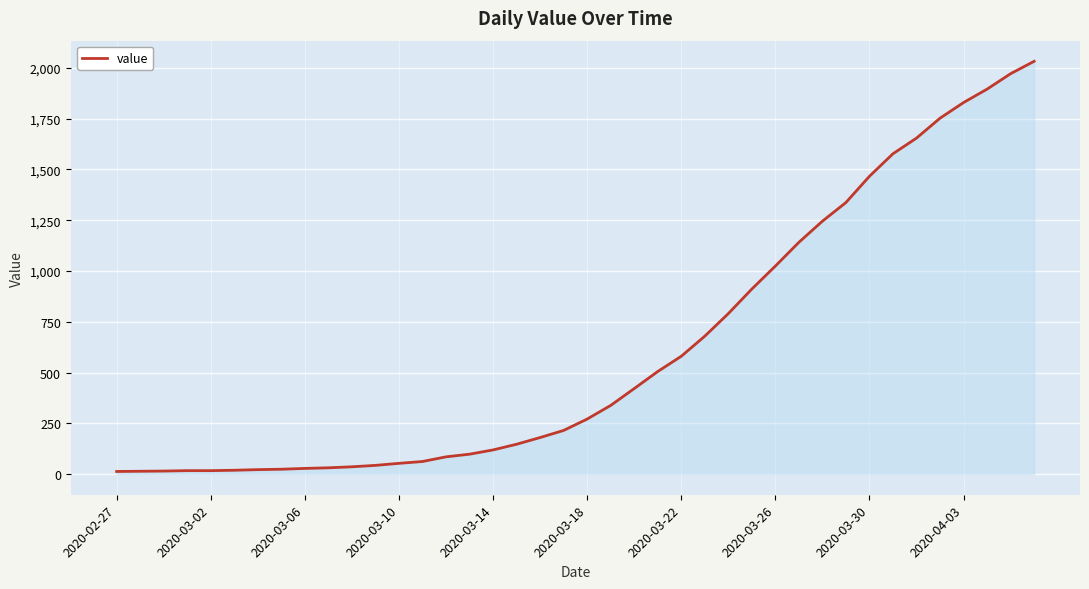

What is the maximum value shown in the chart?

2032